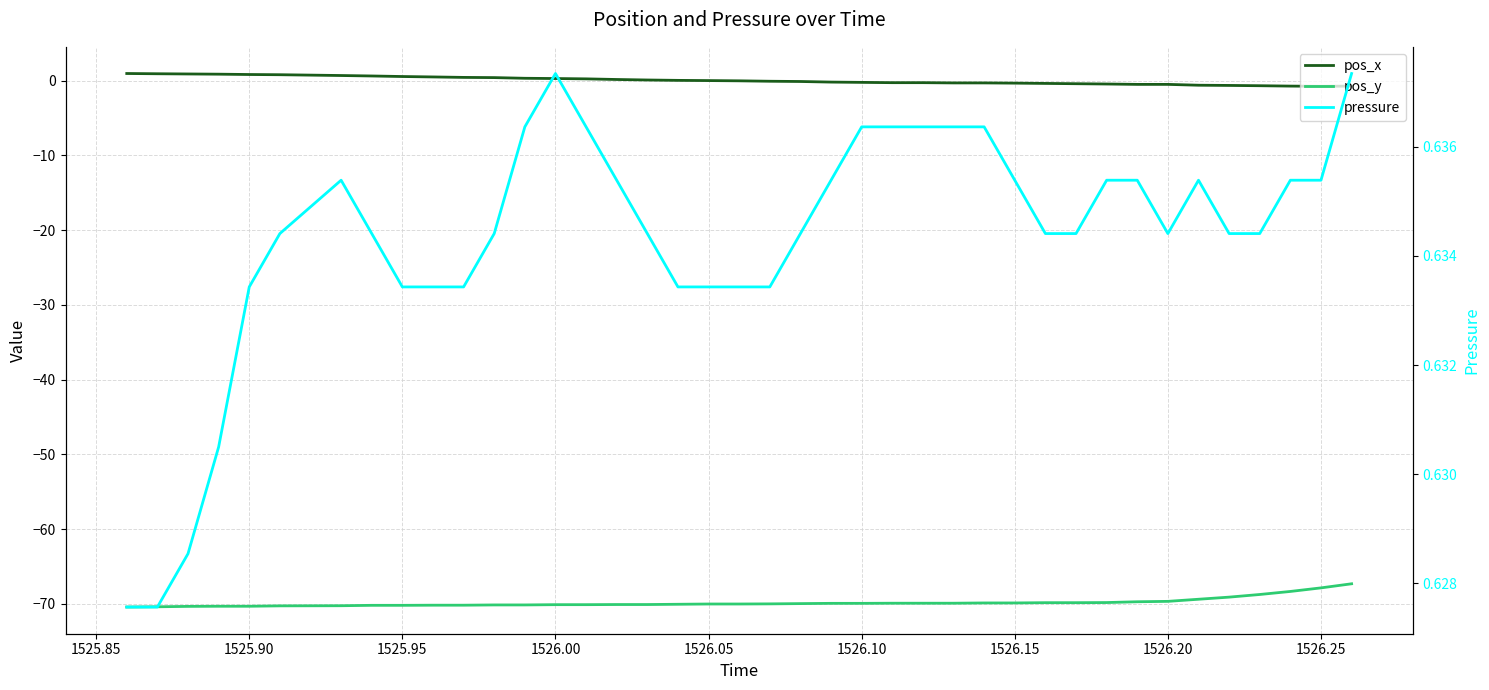

Where is pos_y nearest to the value -68?

1526.25